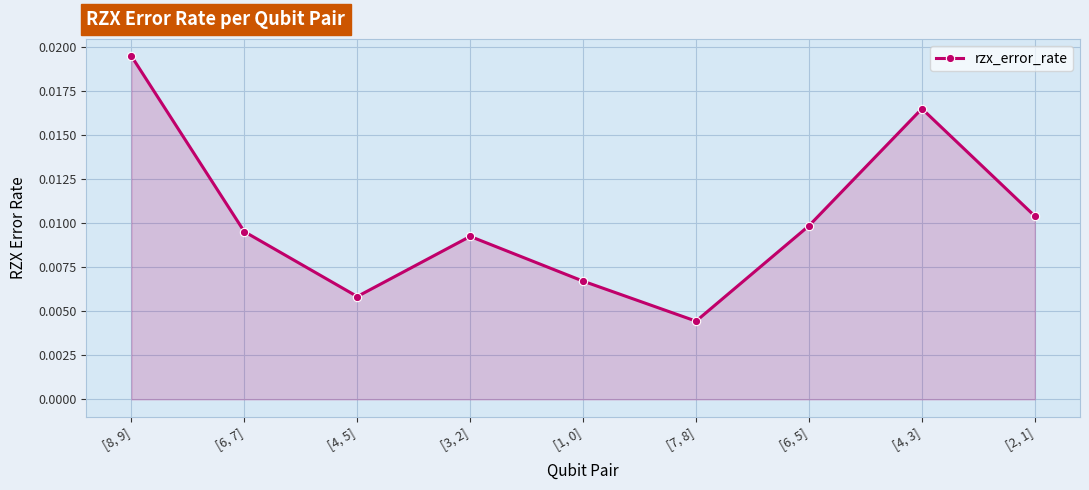

What is the label of the 9th point from the right?

[8, 9]